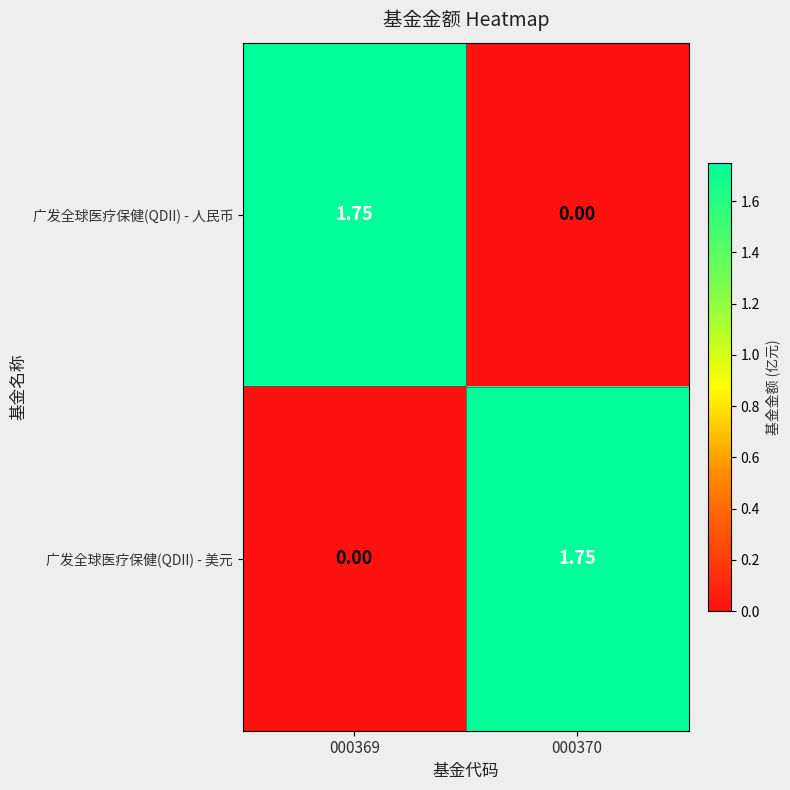

At 000370, list the series in order from smallest to largest.

广发全球医疗保健(QDII) - 人民币, 广发全球医疗保健(QDII) - 美元